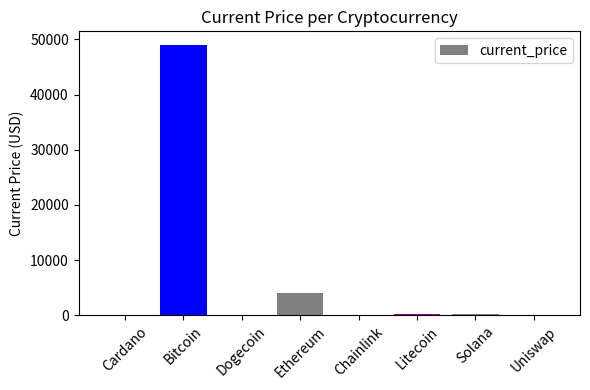

At which label is the value closest to 24499?

Ethereum